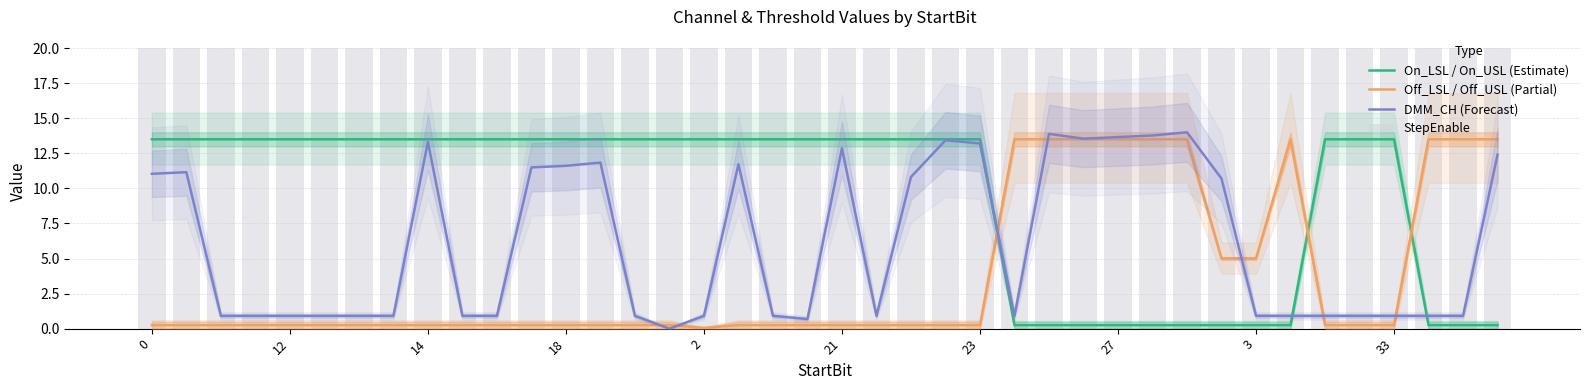

Which series has the largest range (max minus min)?

DMM_CH (Forecast)